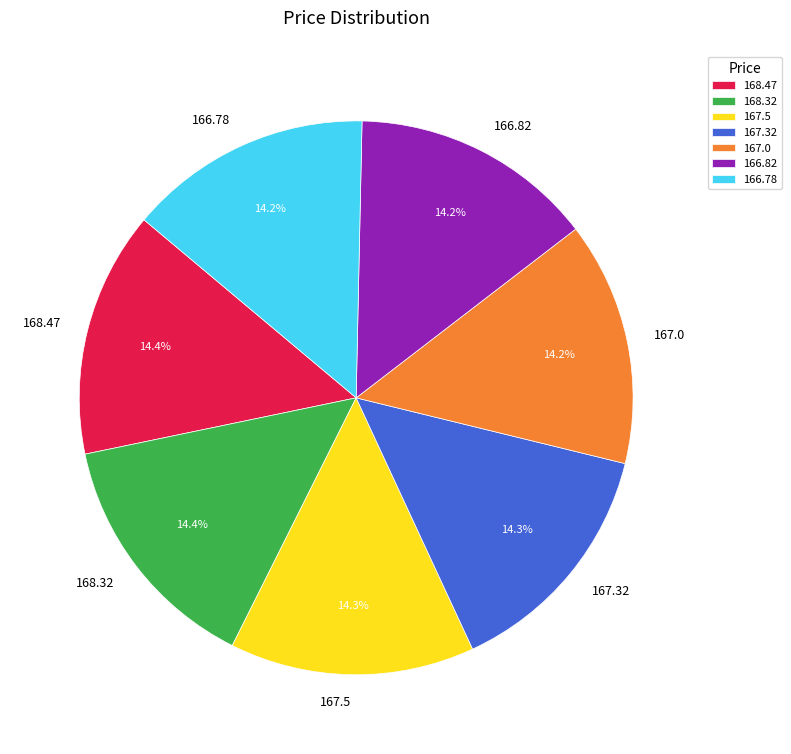

Is it true that 167.0 is 29% of the pie?

False